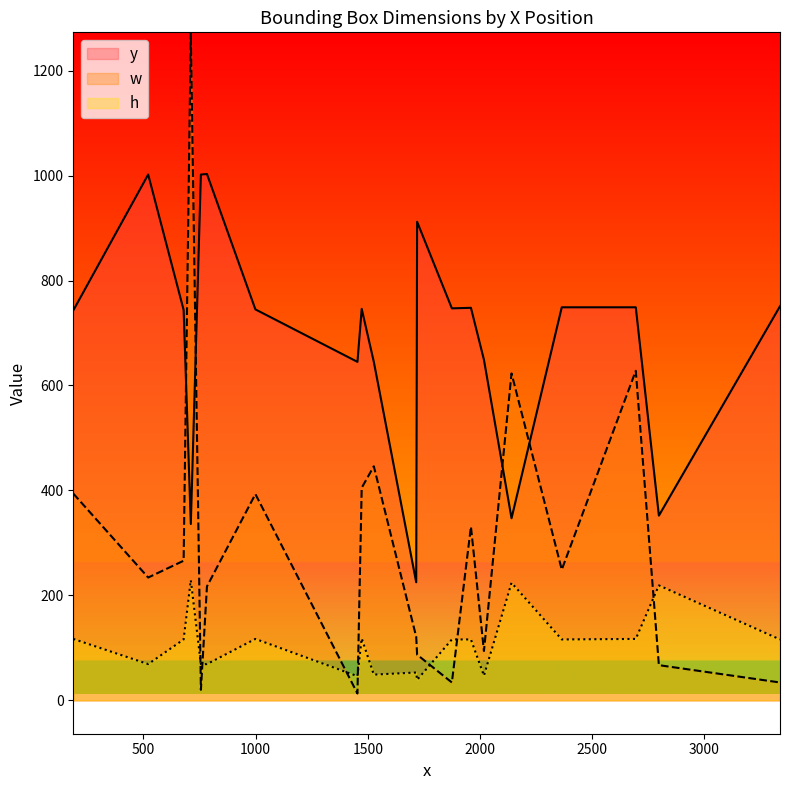

List the labels in order of y value, smallest first.

1716, 711, 2141, 2798, 1454, 1527, 2018, 187, 679, 999, 1473, 1875, 1960, 2365, 2695, 3338, 1720, 521, 756, 783